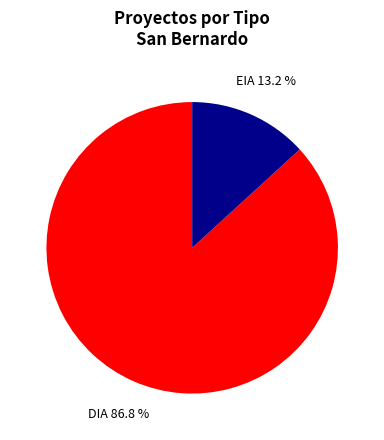

Approximately how many times larger is the value at EIA compared to DIA?

0.2